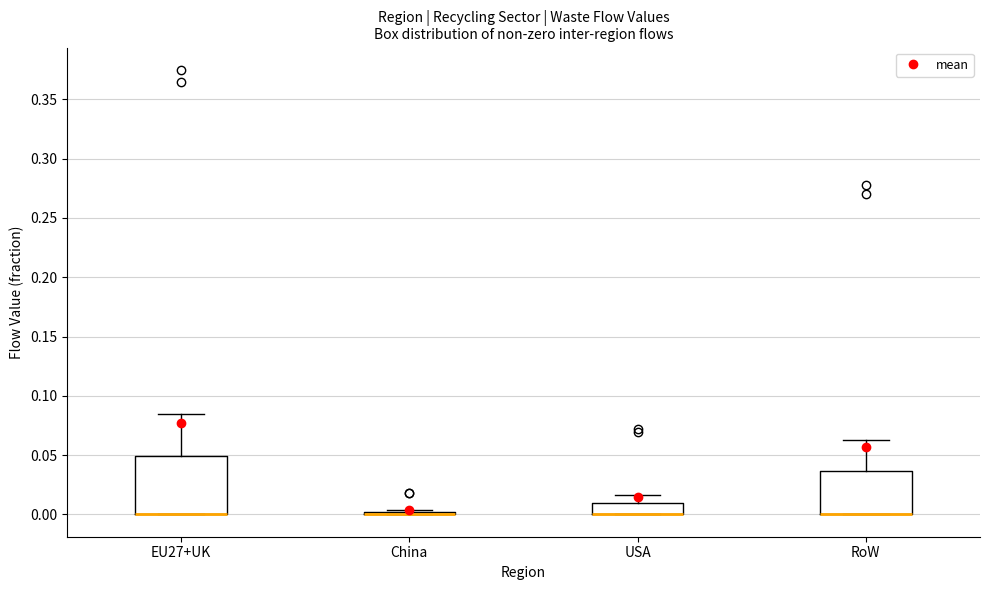

Reading left to right, transcribe this box plot: for each box, give where its median line is, the range the box spans, and where its two whiskers end, as read against the y-axis. The values are not printed on the chart, so give them approximately, as read against the axis.

EU27+UK: median 0.000 (drawn on the box's lower edge), box 0.000 to 0.050, whiskers 0.000 to 0.085
China: box collapsed to a line at 0.000, whiskers 0.000 to 0.005
USA: median 0.000 (drawn on the box's lower edge), box 0.000 to 0.010, whiskers 0.000 to 0.015
RoW: median 0.000 (drawn on the box's lower edge), box 0.000 to 0.035, whiskers 0.000 to 0.065